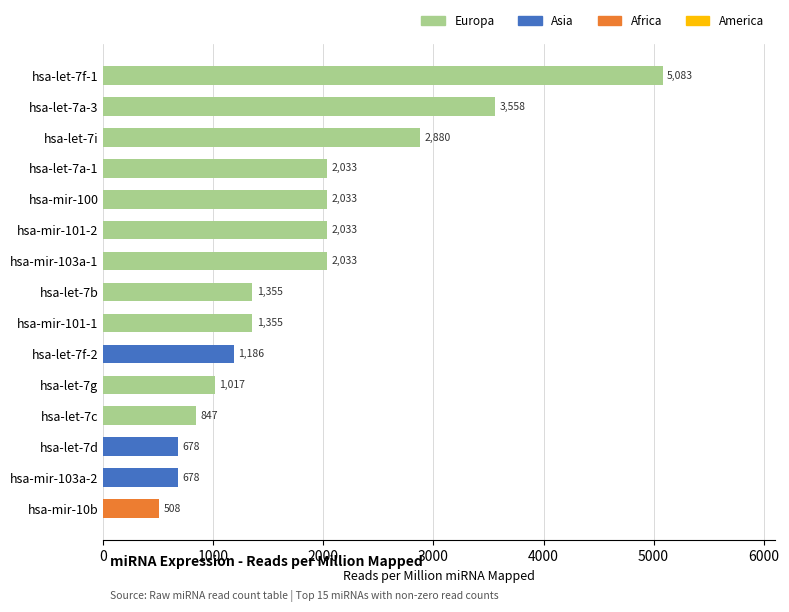

At which label is the value closest to 2795?

hsa-let-7i